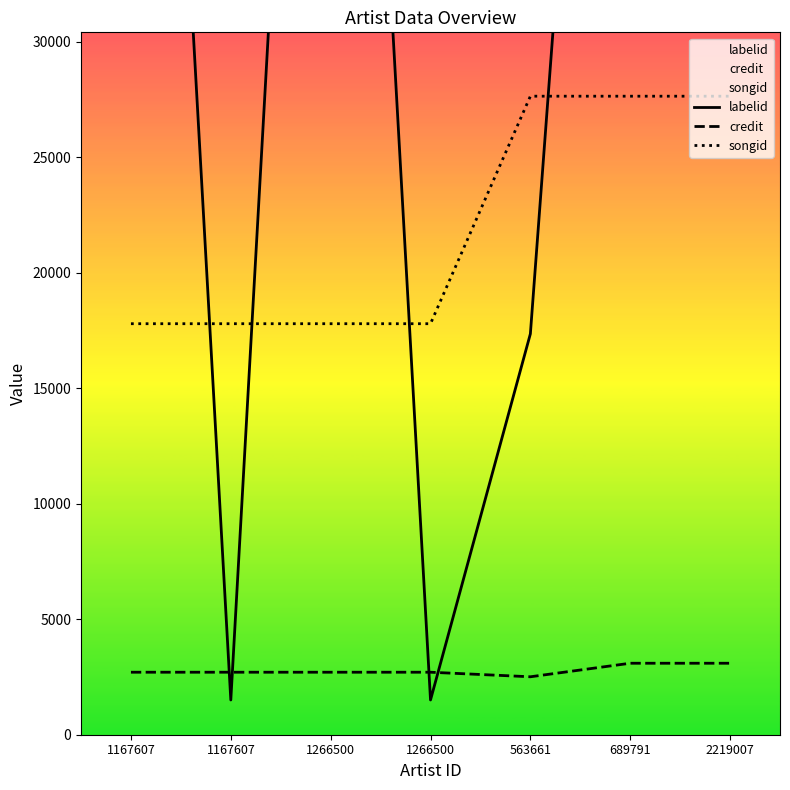

What are all the series names shown in the legend?

labelid, credit, songid